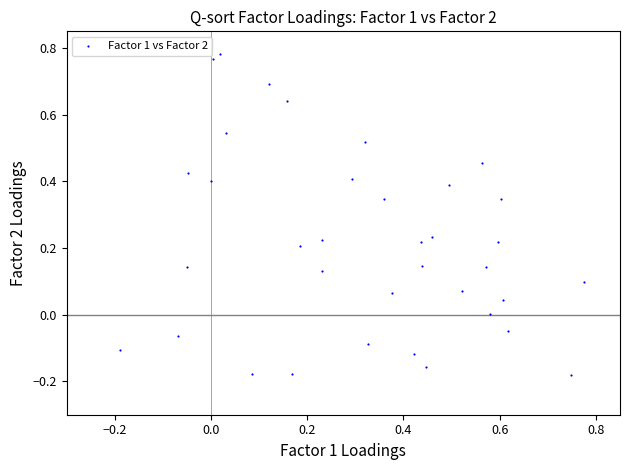

What is the range of Y values (max minus min)?

1.0